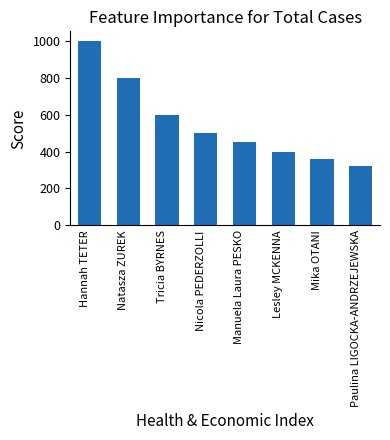

At which category does the chart reach its minimum across all series?

Paulina LIGOCKA-ANDRZEJEWSKA